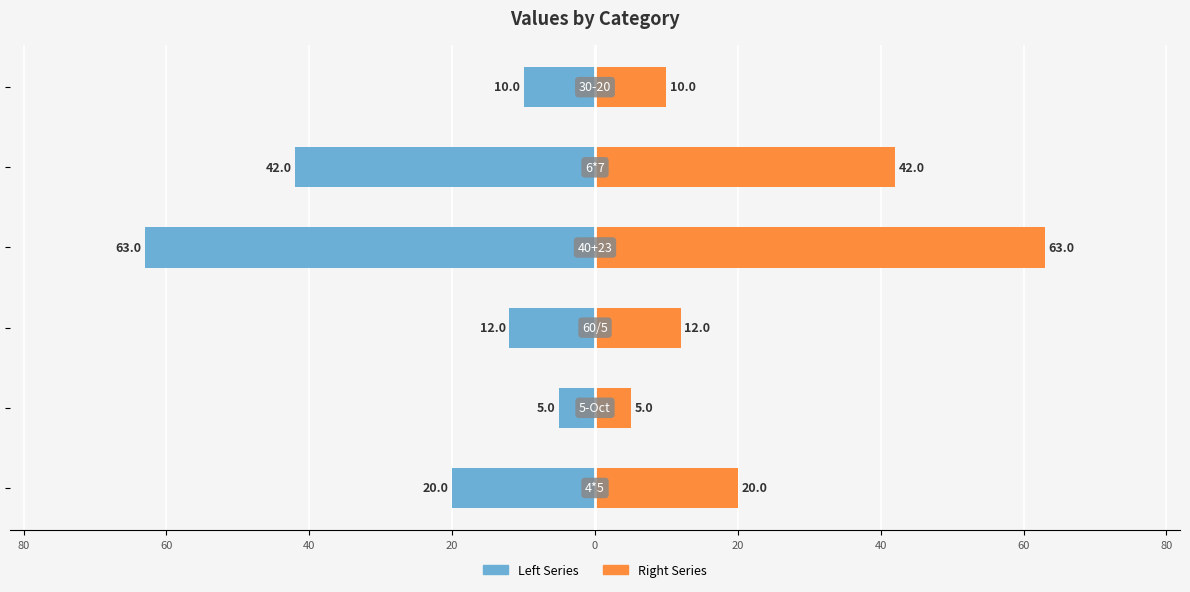

What is the approximate value of Right Series at 60, to the nearest 10?

10